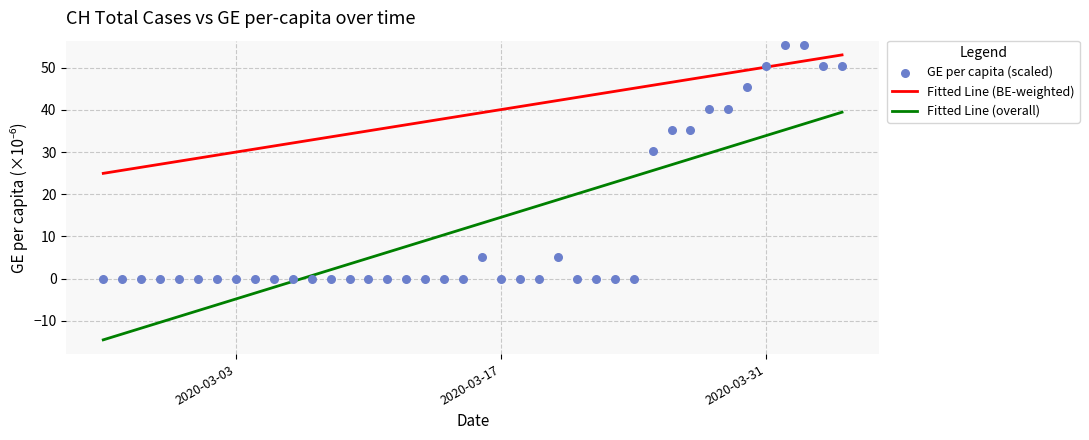

What is the range of Y values (max minus min)?

55.4